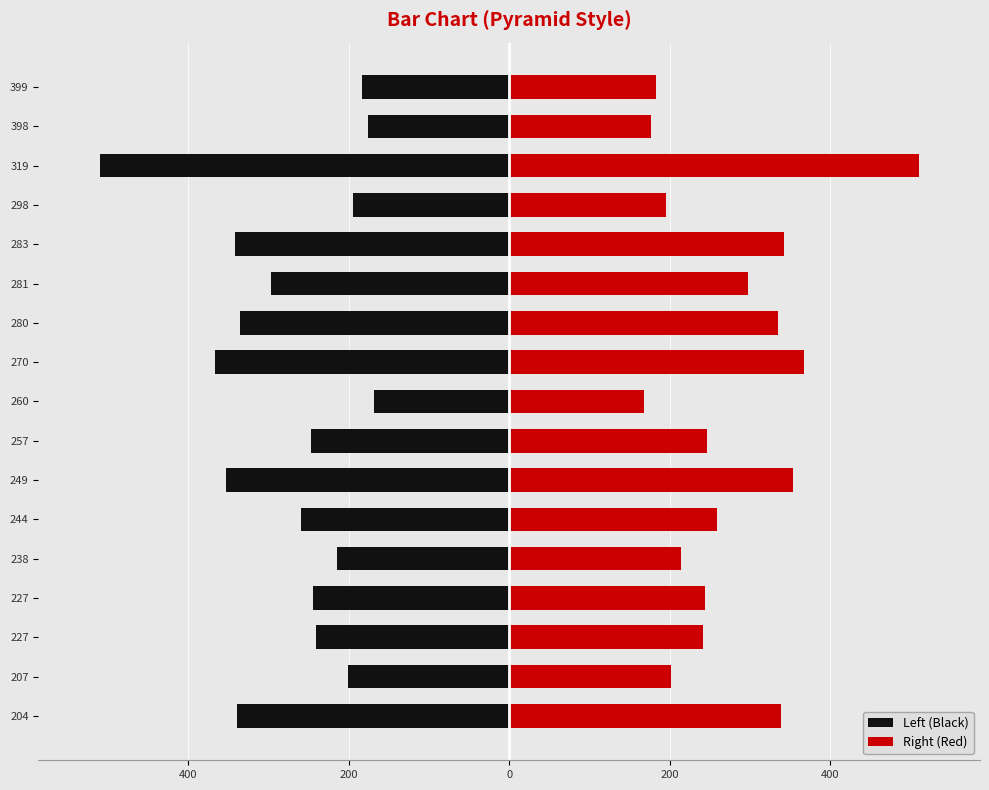

Between 319 and 257, which is larger?

257